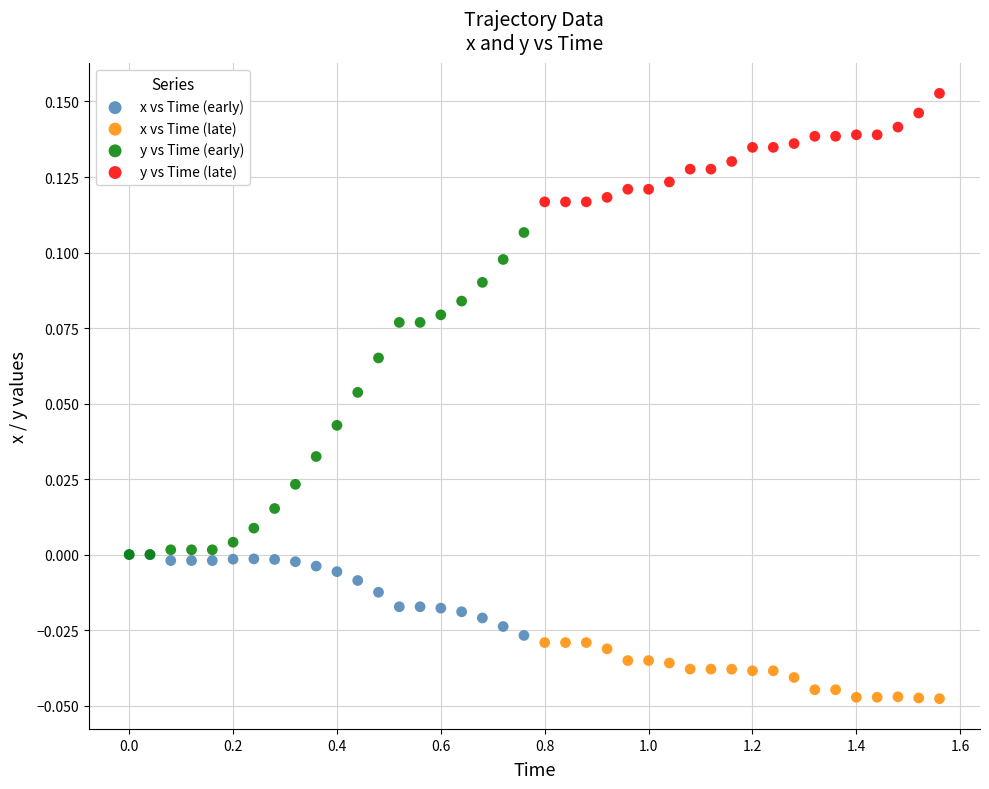

What are all the series names shown in the legend?

x vs Time (early), x vs Time (late), y vs Time (early), y vs Time (late)